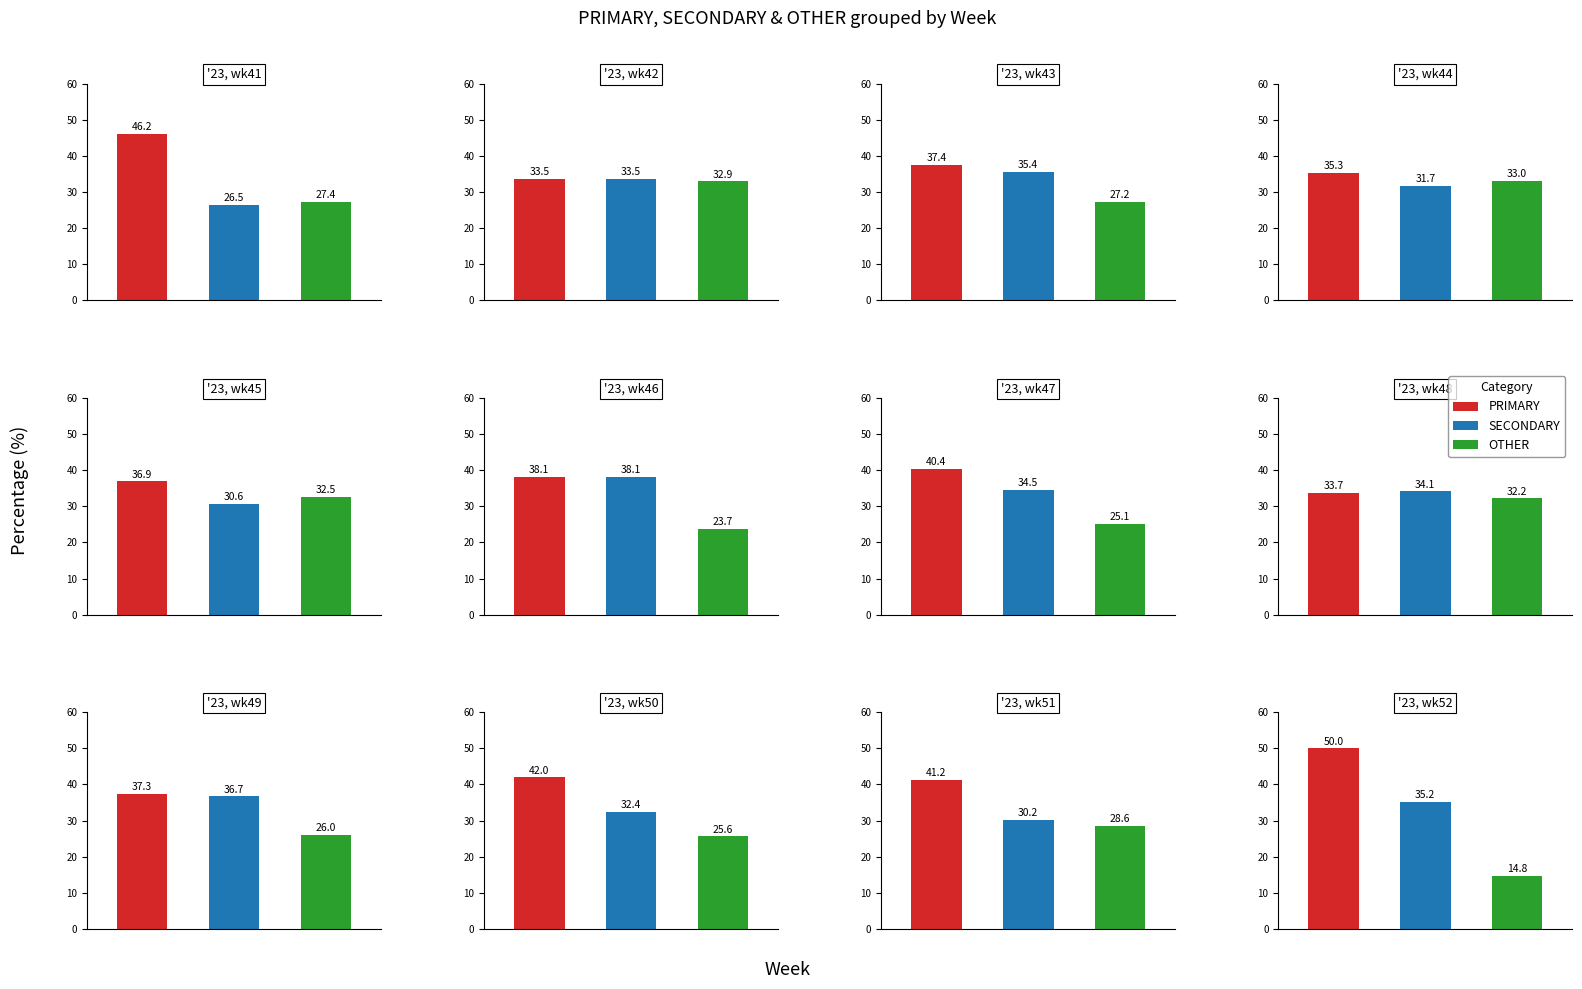

Reading left to right, list all the values displayed in this chart.

PRIMARY: '23, wk41=46.2	'23, wk42=33.5	'23, wk43=37.4	'23, wk44=35.3	'23, wk45=36.9	'23, wk46=38.1	'23, wk47=40.4	'23, wk48=33.7	'23, wk49=37.3	'23, wk50=42.0	'23, wk51=41.2	'23, wk52=50.0
SECONDARY: '23, wk41=26.5	'23, wk42=33.5	'23, wk43=35.4	'23, wk44=31.7	'23, wk45=30.6	'23, wk46=38.1	'23, wk47=34.5	'23, wk48=34.1	'23, wk49=36.7	'23, wk50=32.4	'23, wk51=30.2	'23, wk52=35.2
OTHER: '23, wk41=27.4	'23, wk42=32.9	'23, wk43=27.2	'23, wk44=33.0	'23, wk45=32.5	'23, wk46=23.7	'23, wk47=25.1	'23, wk48=32.2	'23, wk49=26.0	'23, wk50=25.6	'23, wk51=28.6	'23, wk52=14.8